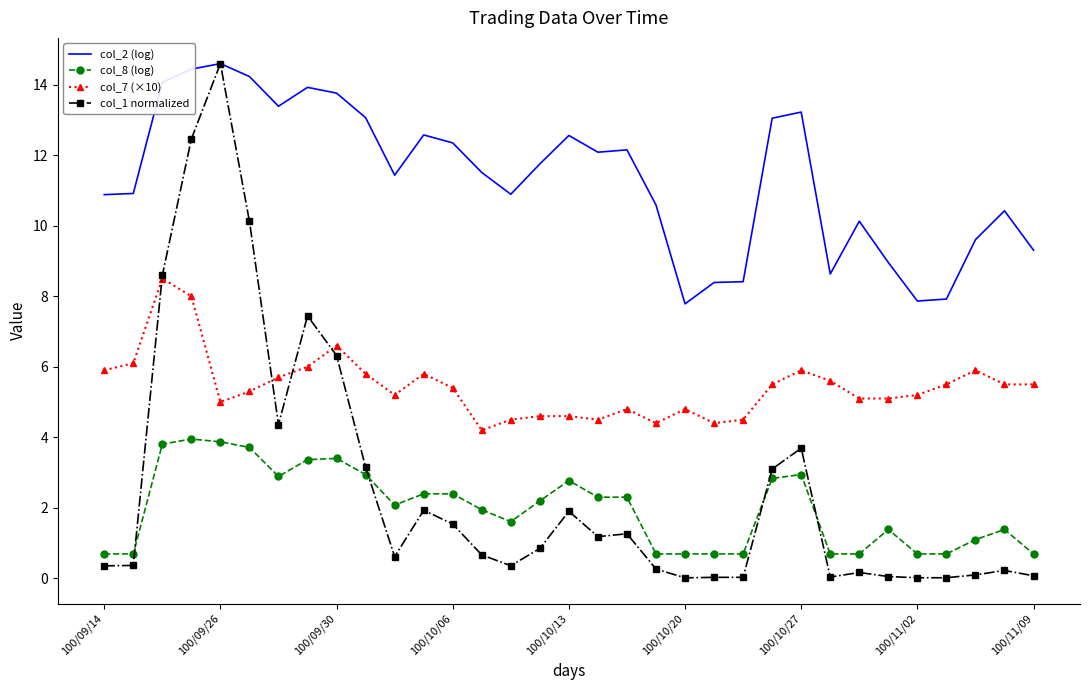

What is the minimum value for col_7 (×10)?

4.2